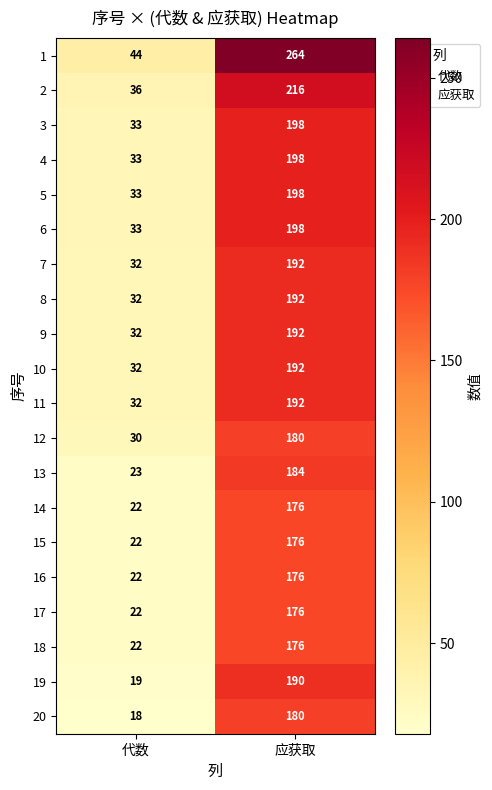

The 19 series shows 42 at 应获取. True or false?

False